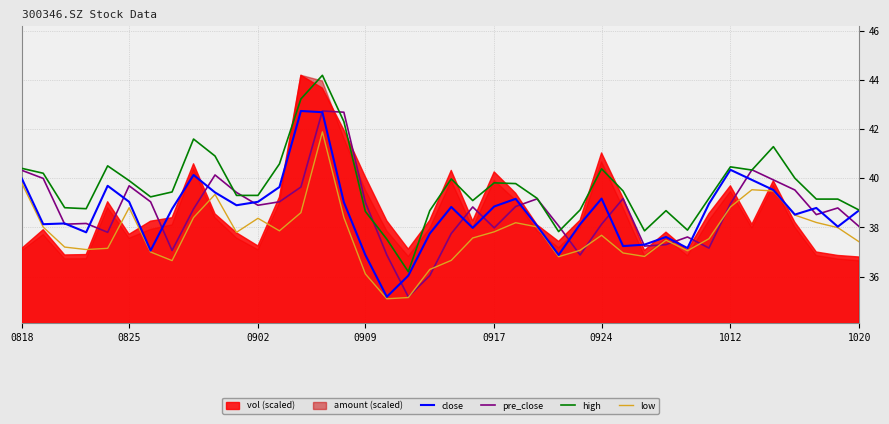

Which has a higher value, 35 or 0818?

0818